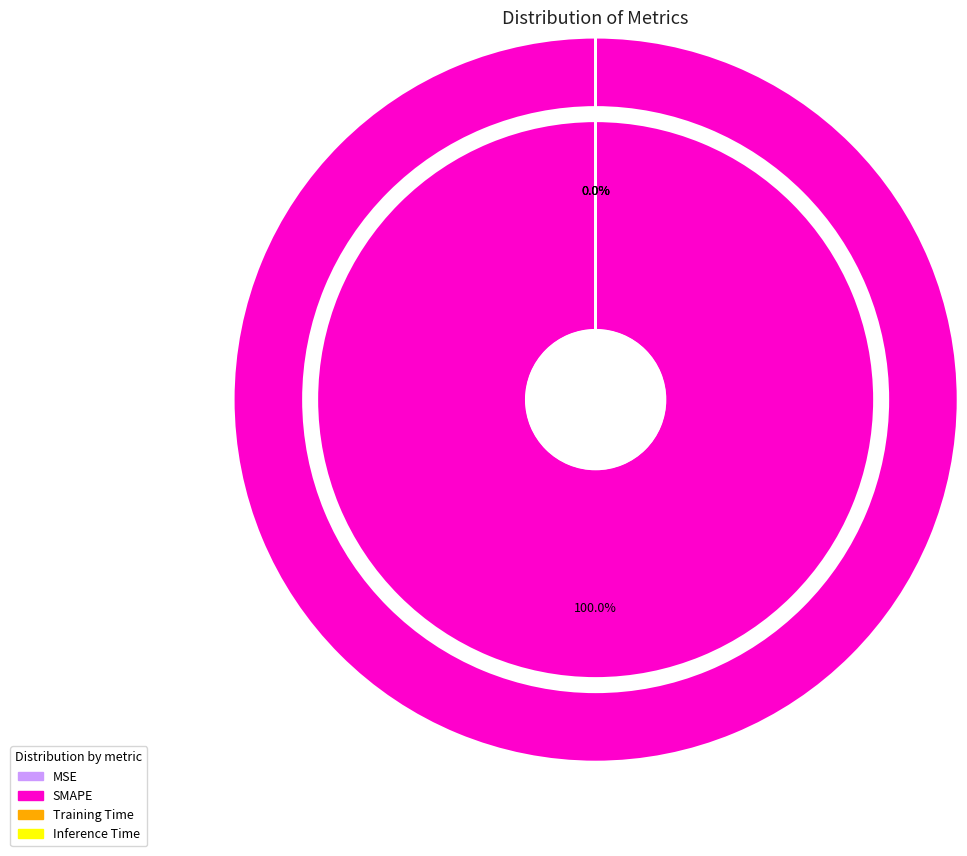

Which slice is the smallest?

Inference Time